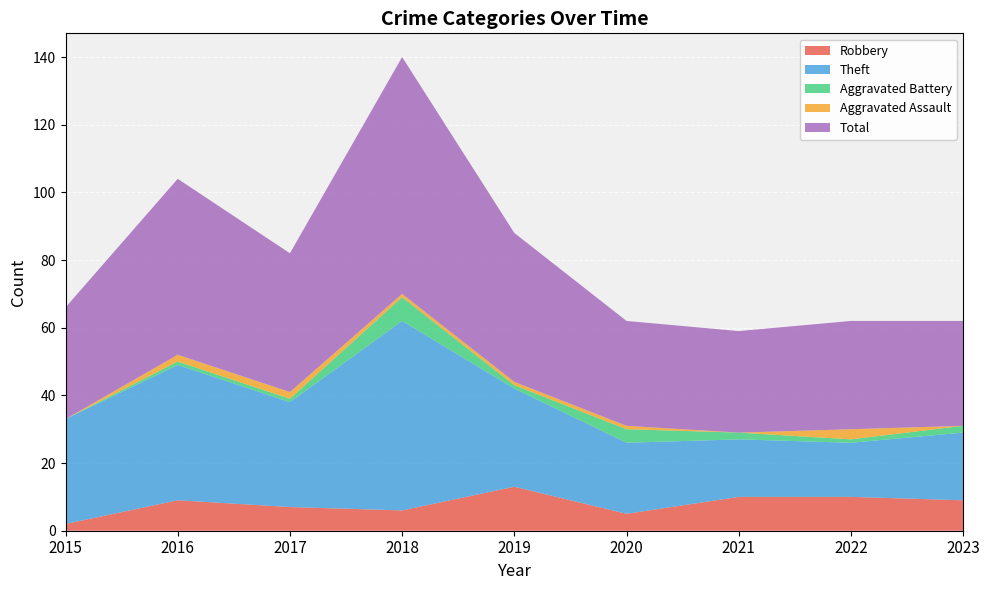

Reading left to right, list all the values displayed in this chart.

Robbery: 2015=2	2016=9	2017=7	2018=6	2019=13	2020=5	2021=10	2022=10	2023=9
Theft: 2015=31	2016=40	2017=31	2018=56	2019=29	2020=21	2021=17	2022=16	2023=20
Aggravated Battery: 2015=0	2016=1	2017=1	2018=7	2019=1	2020=4	2021=2	2022=1	2023=2
Aggravated Assault: 2015=0	2016=2	2017=2	2018=1	2019=1	2020=1	2021=0	2022=3	2023=0
Total: 2015=33	2016=52	2017=41	2018=70	2019=44	2020=31	2021=30	2022=32	2023=31